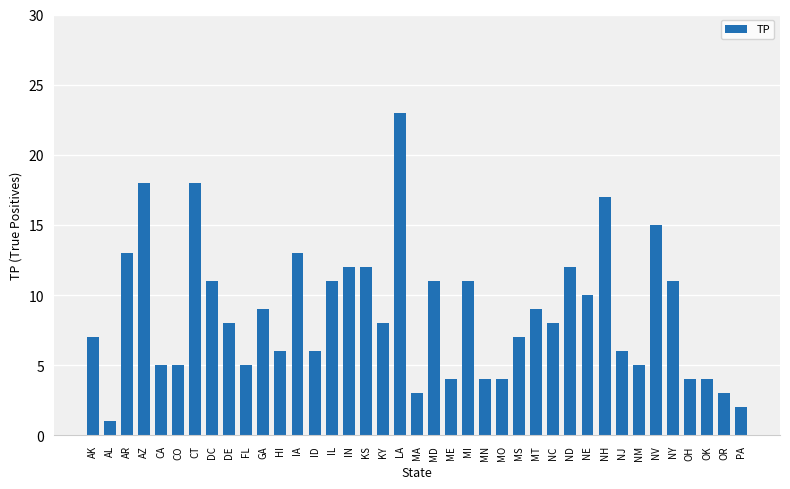

What is the ratio of the value at MA to the value at DC?

0.3